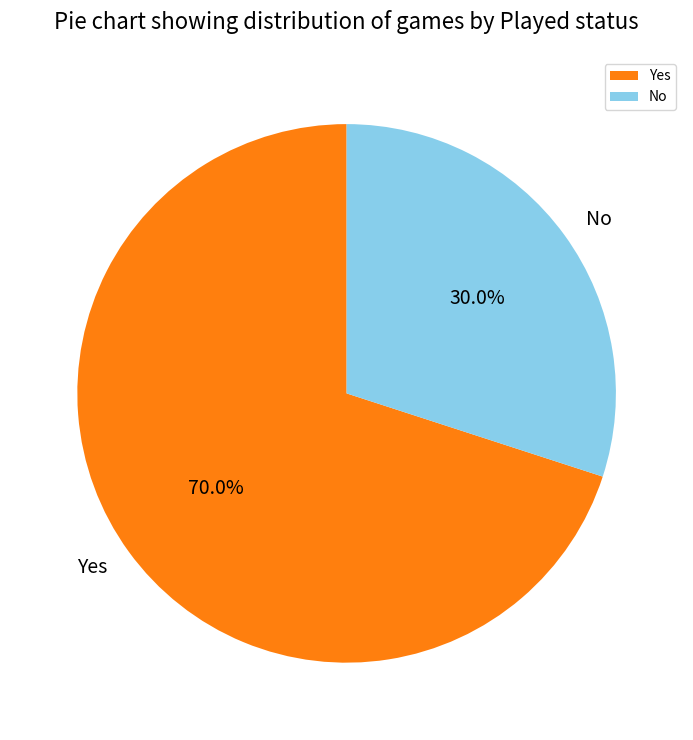

What is the majority slice?

Yes